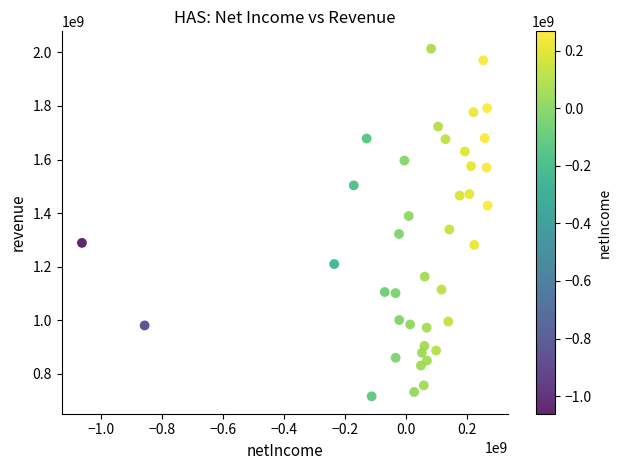

What is the range of Y values (max minus min)?

1297059000